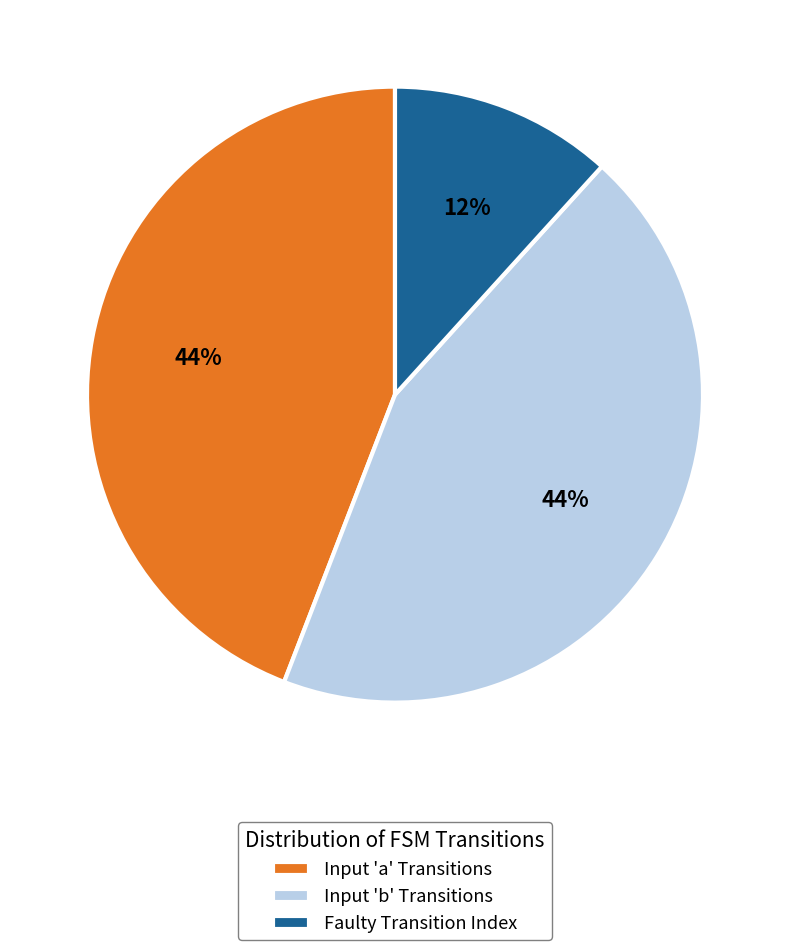

Count the number of slices in the pie.

3